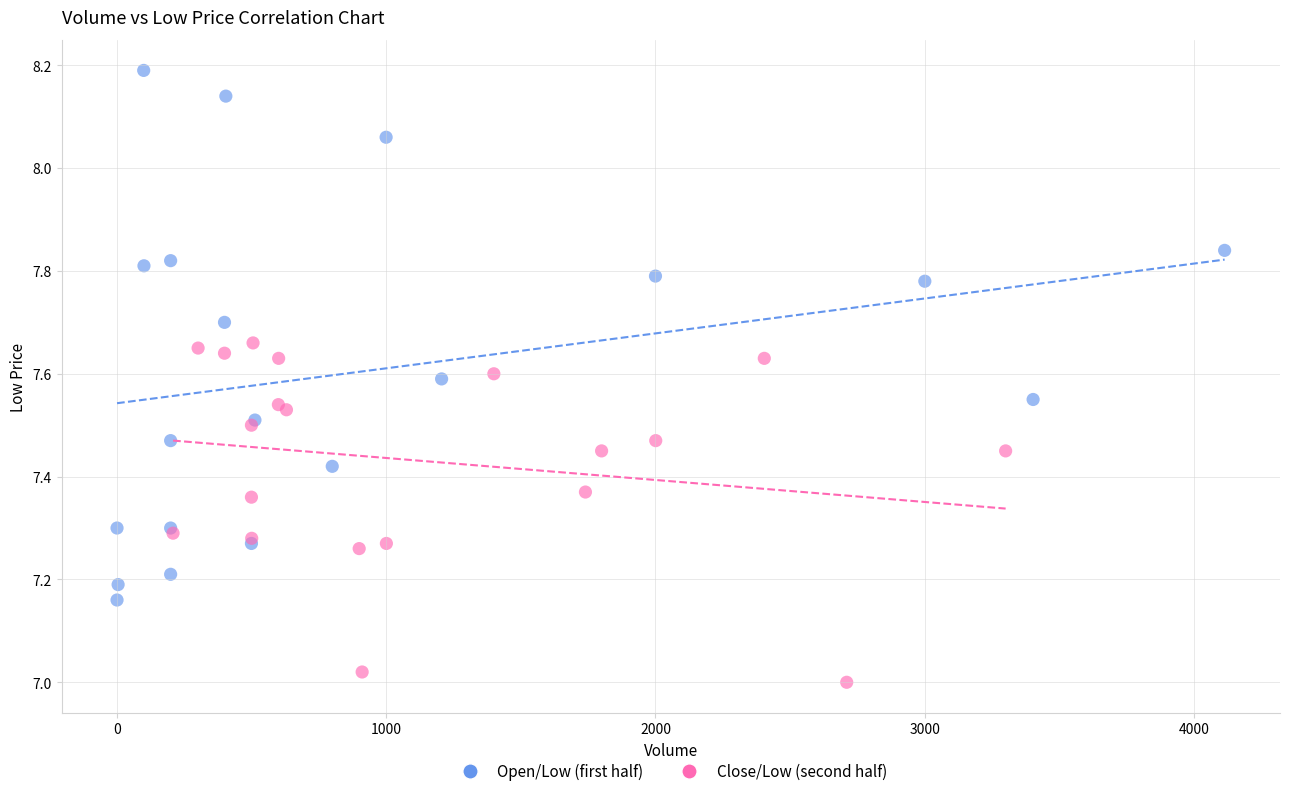

Which series reaches the minimum Y coordinate?

Close/Low (second half)